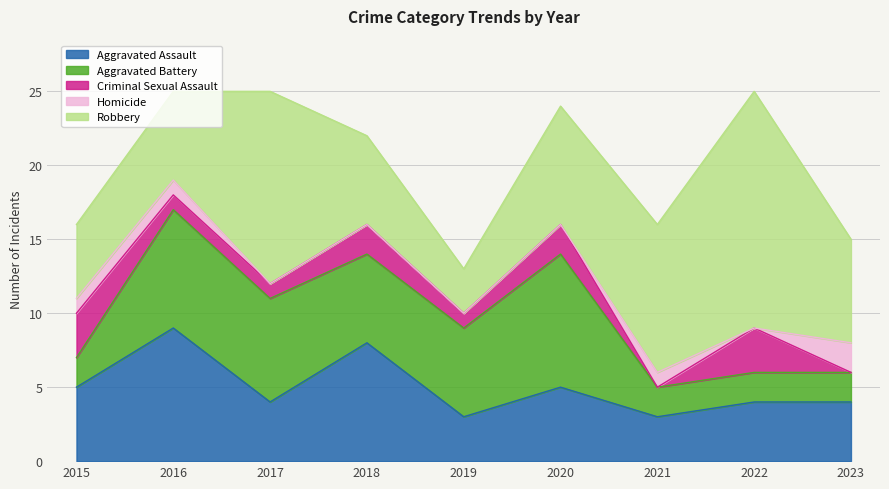

Which series has the largest total across all categories?

Robbery